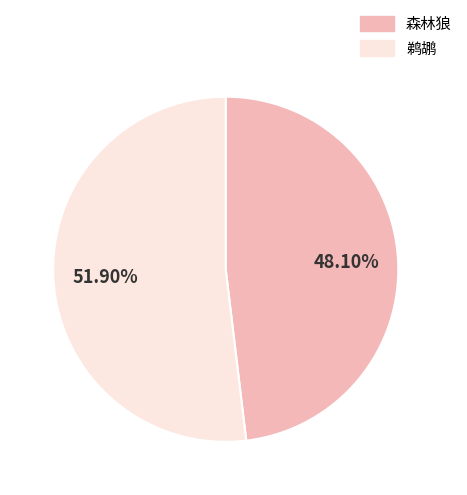

How many segments does this pie chart have?

2